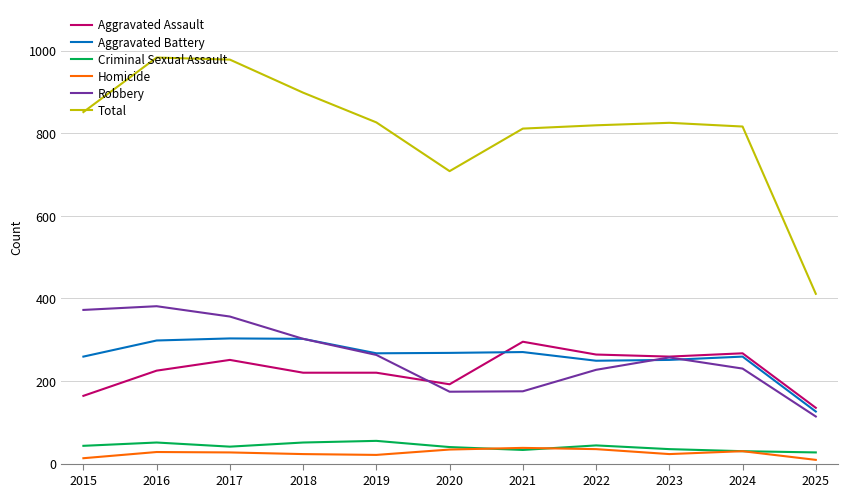

The value of Total at 2022 is 819. True or false?

True